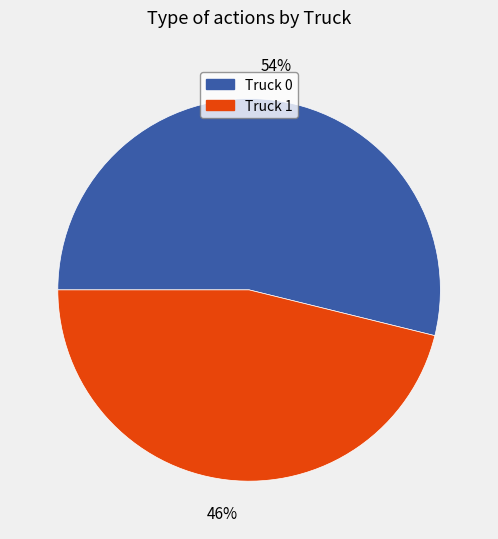

True or false: Truck 0 accounts for 54% of the total.

True